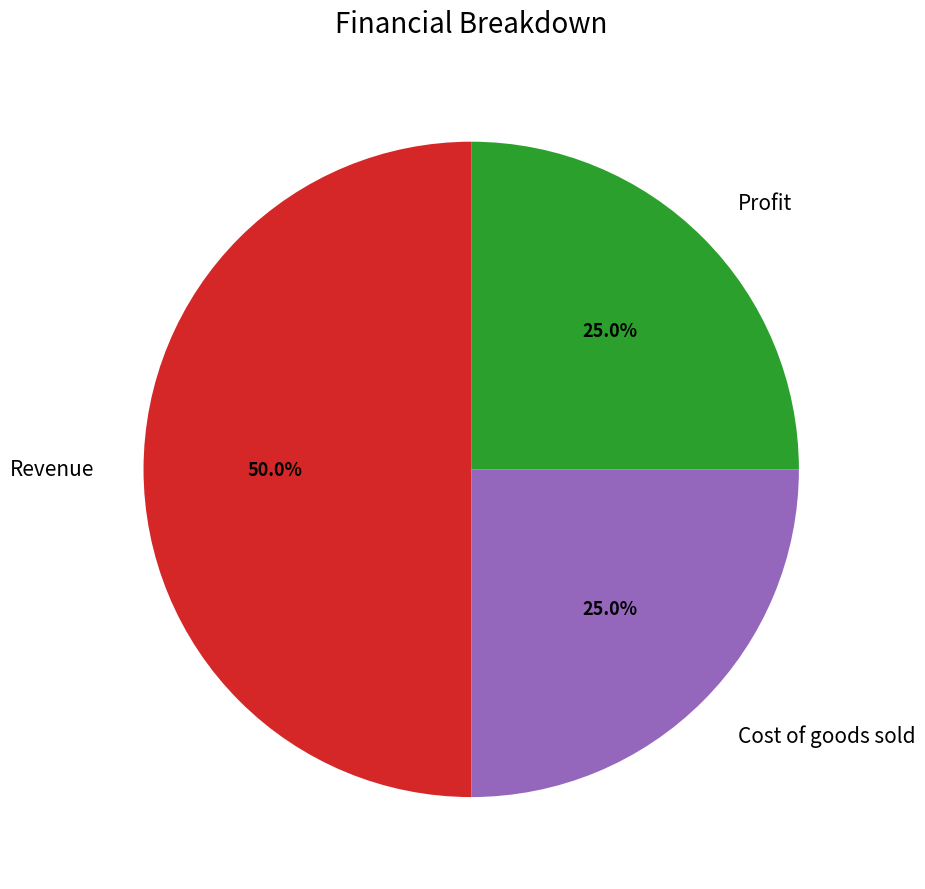

True or false: Profit accounts for 25% of the total.

True